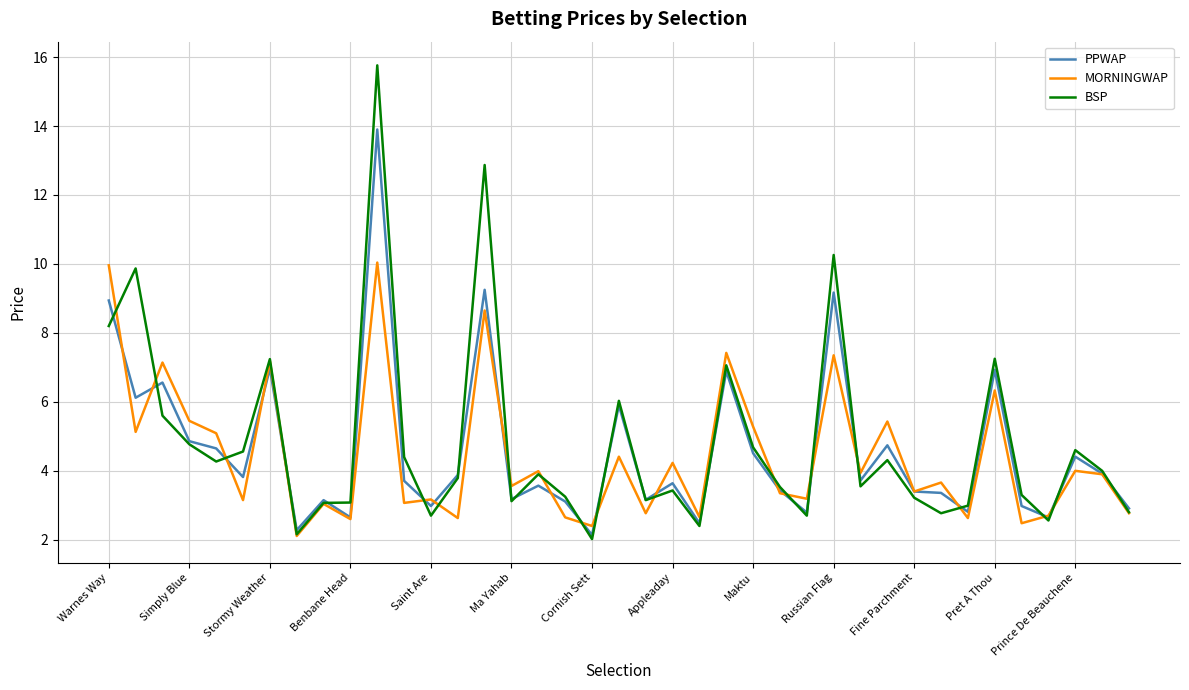

Which series has the widest spread of values?

BSP